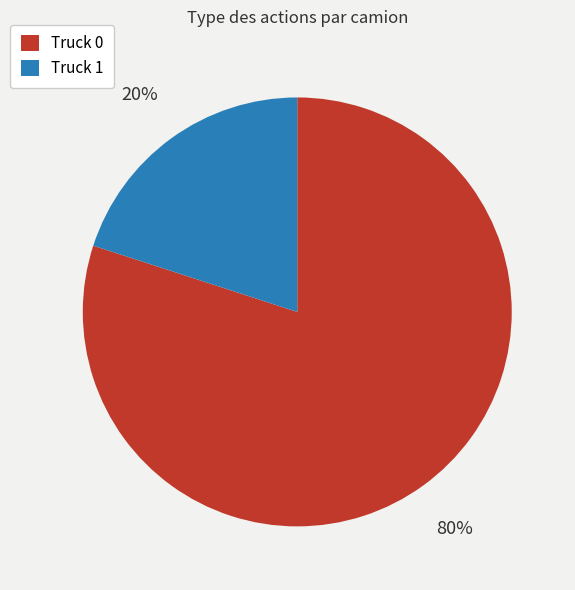

Which has a higher value, Truck 1 or Truck 0?

Truck 0